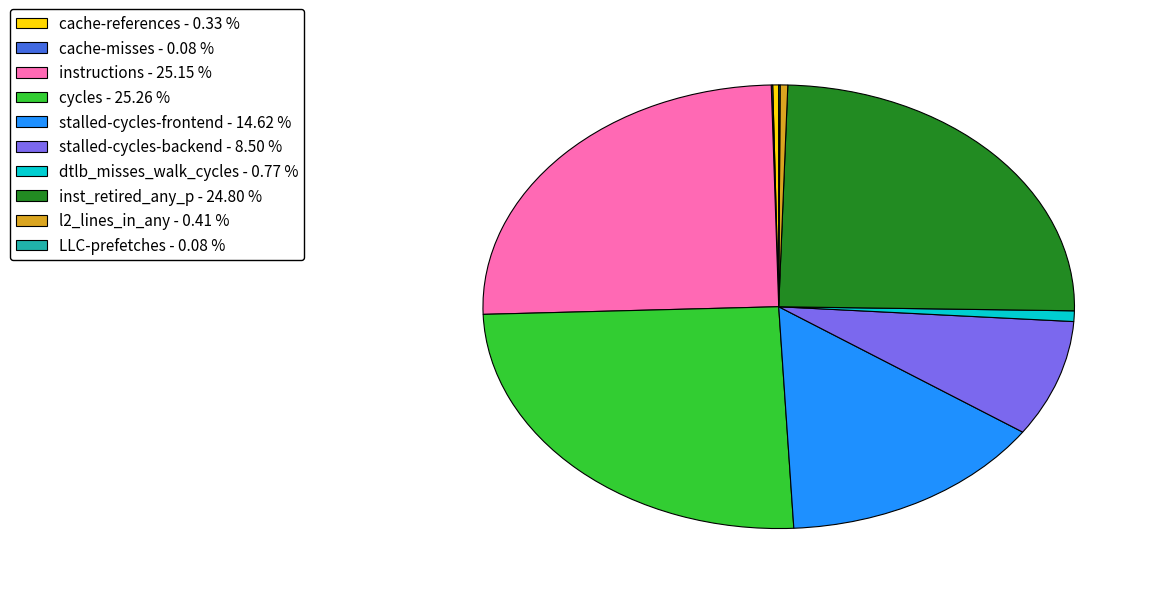

Is the sum of cycles - 25.26 % and stalled-cycles-backend - 8.50 % greater than half?

No